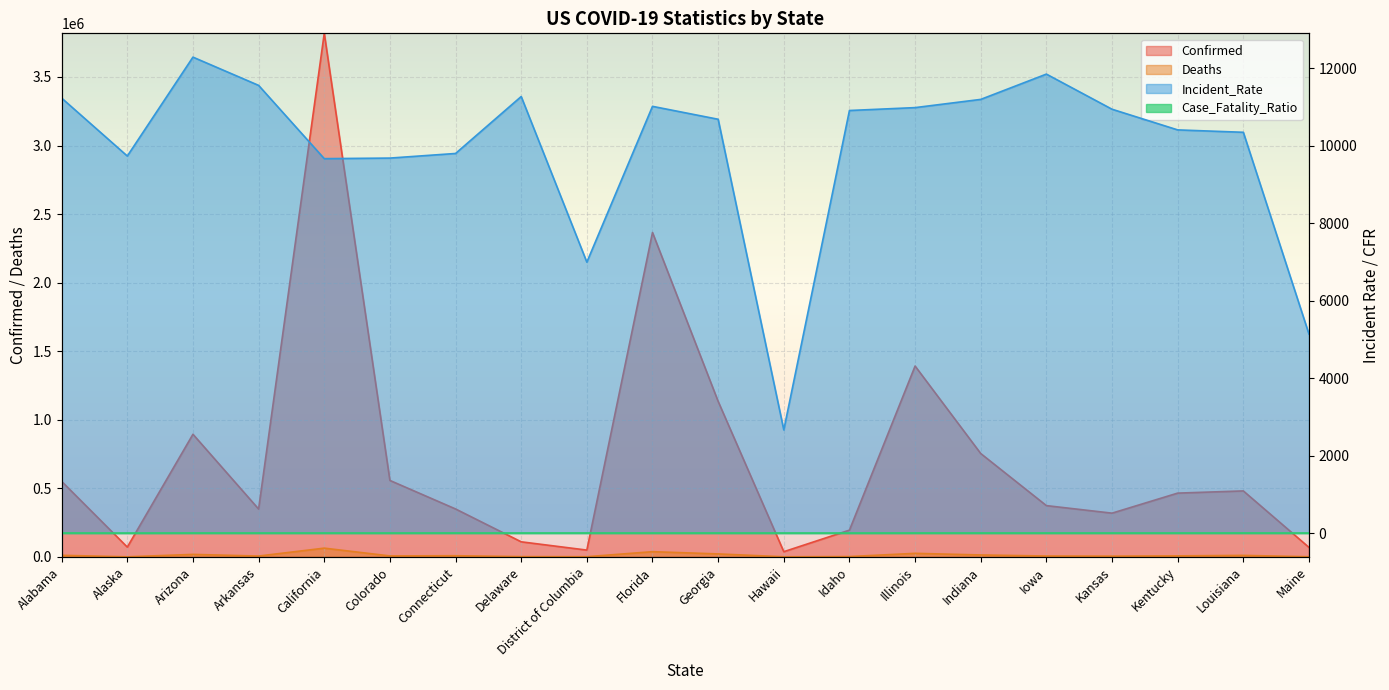

How many categories are shown in the chart?

20